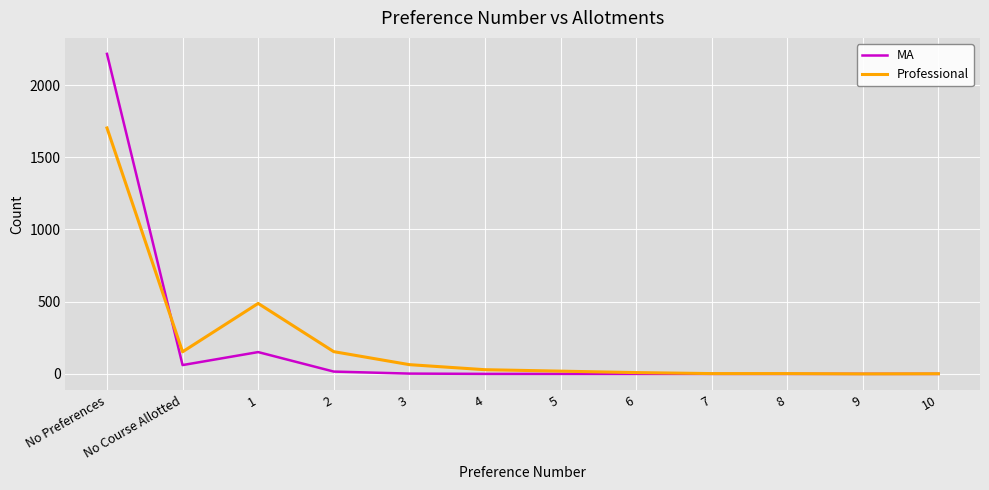

Between No Preferences and 6, which series saw the biggest shift?

MA